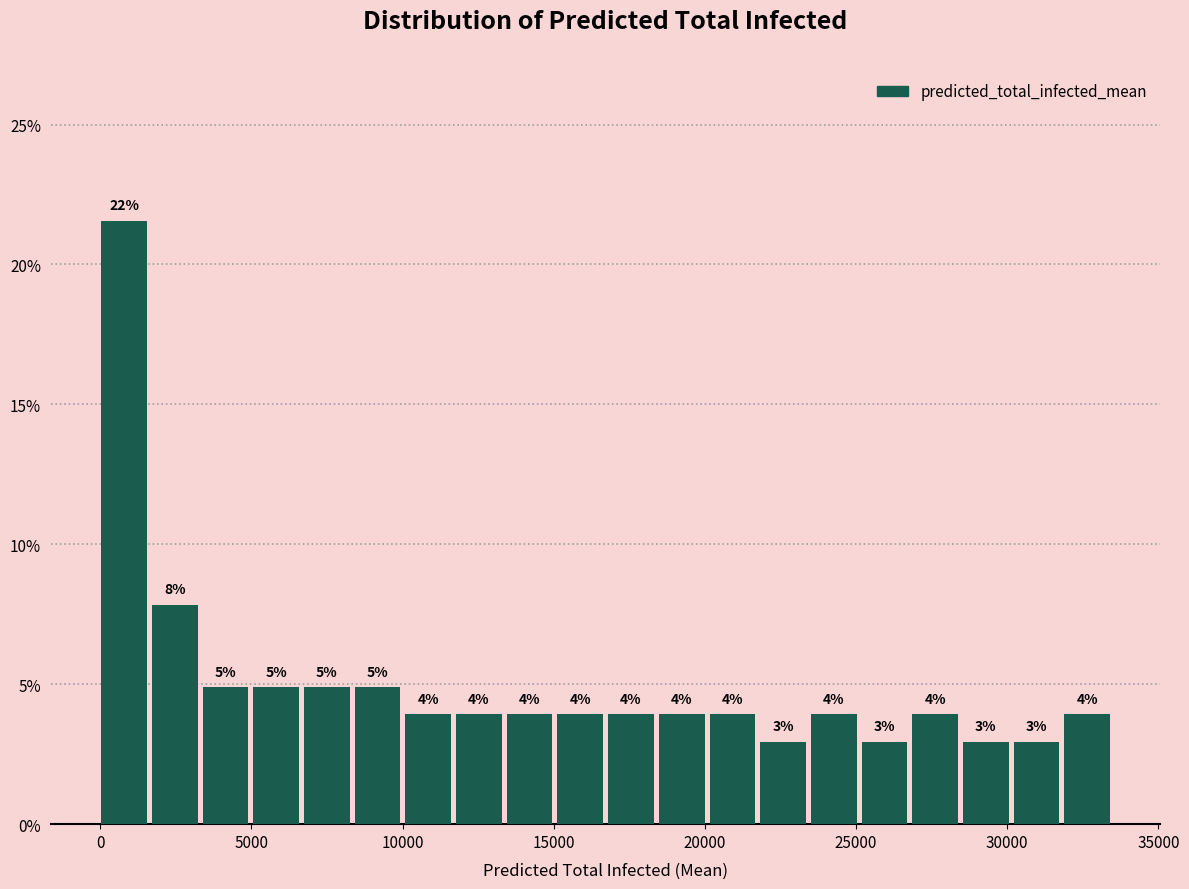

Read against the x-axis, roughly where is the centre of the tallest bar?

1000